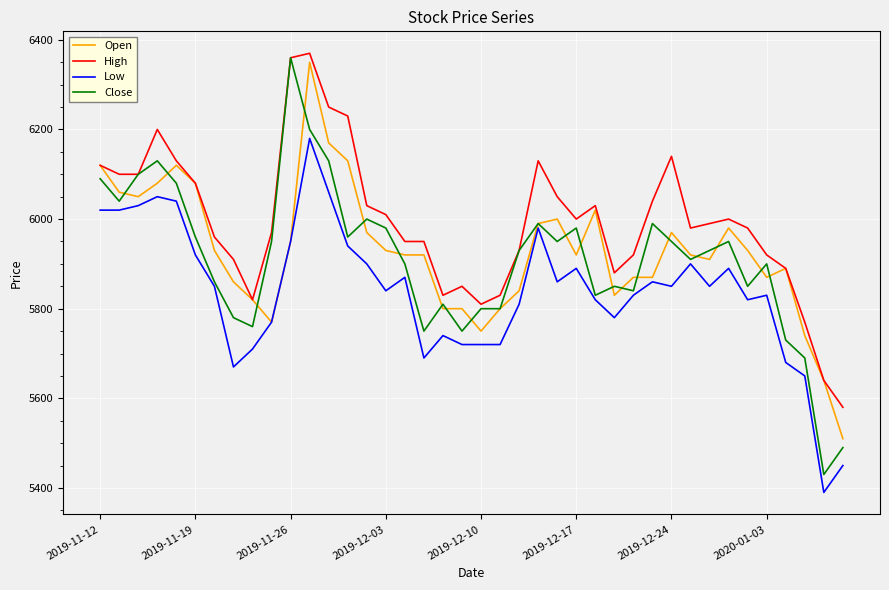

Which series has the largest total across all categories?

High